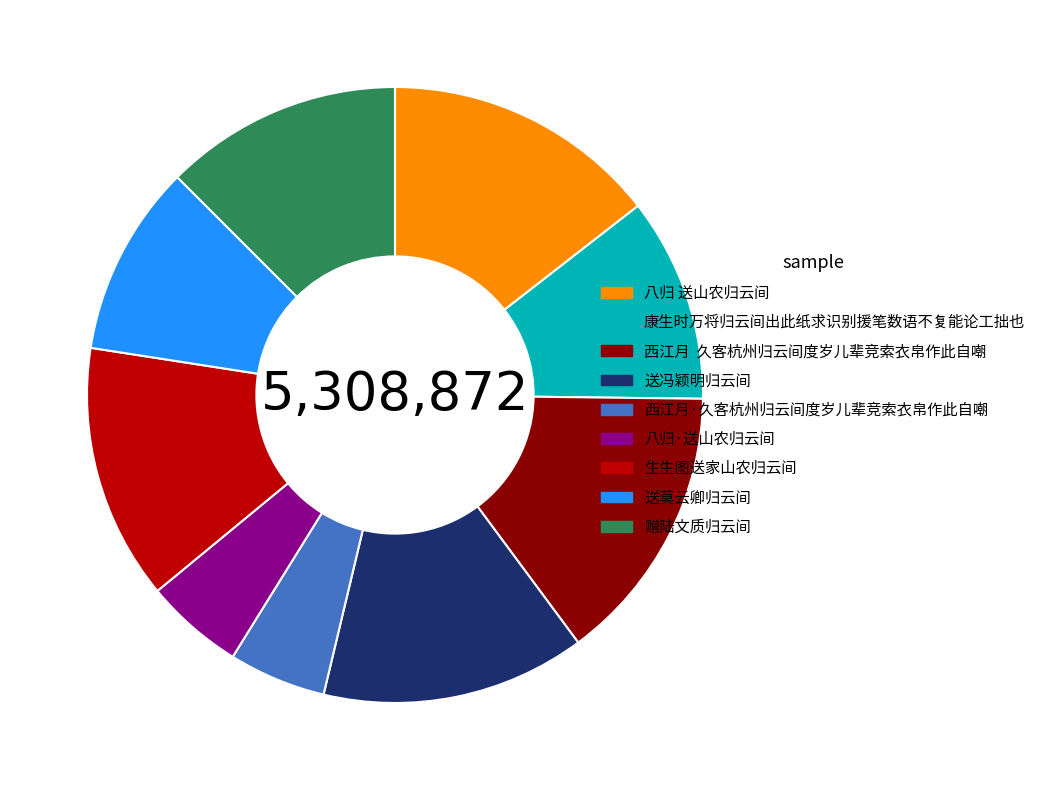

Count the number of slices in the pie.

9